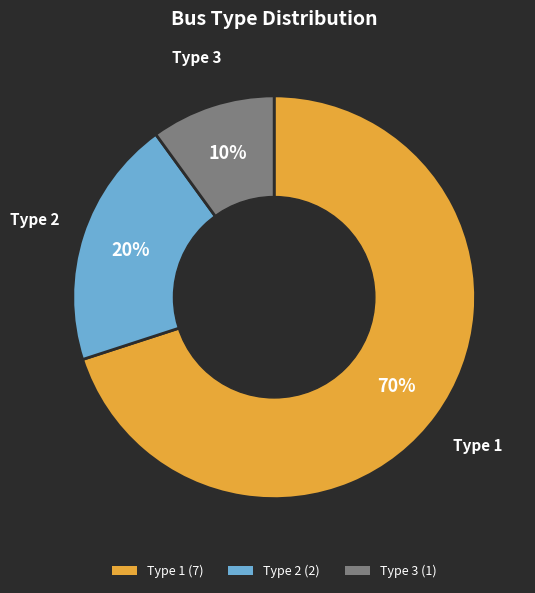

The Type 3 slice represents 1% of the pie. True or false?

False